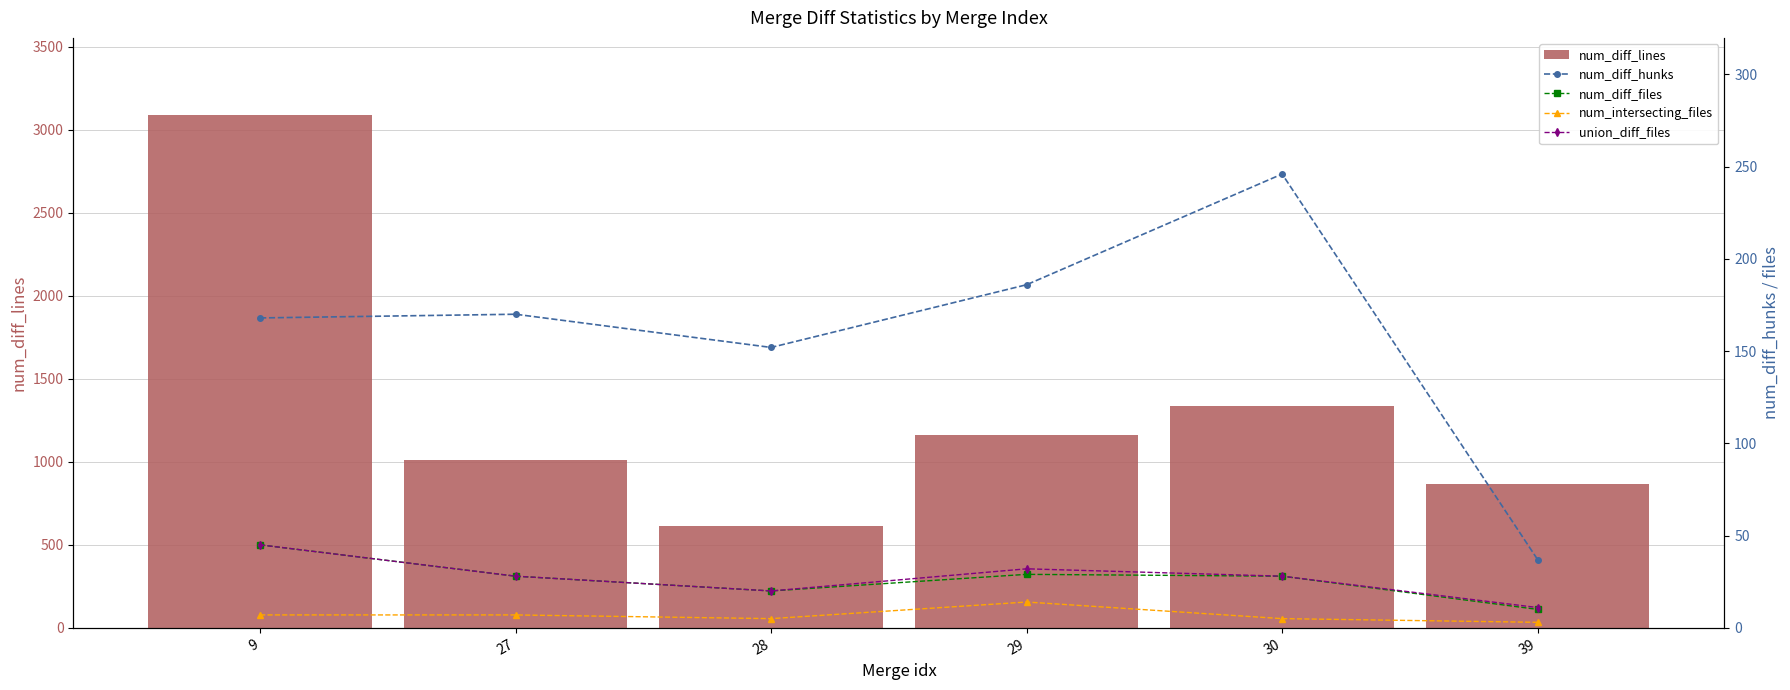

At how many categories does at least one series exceed 1362?

1